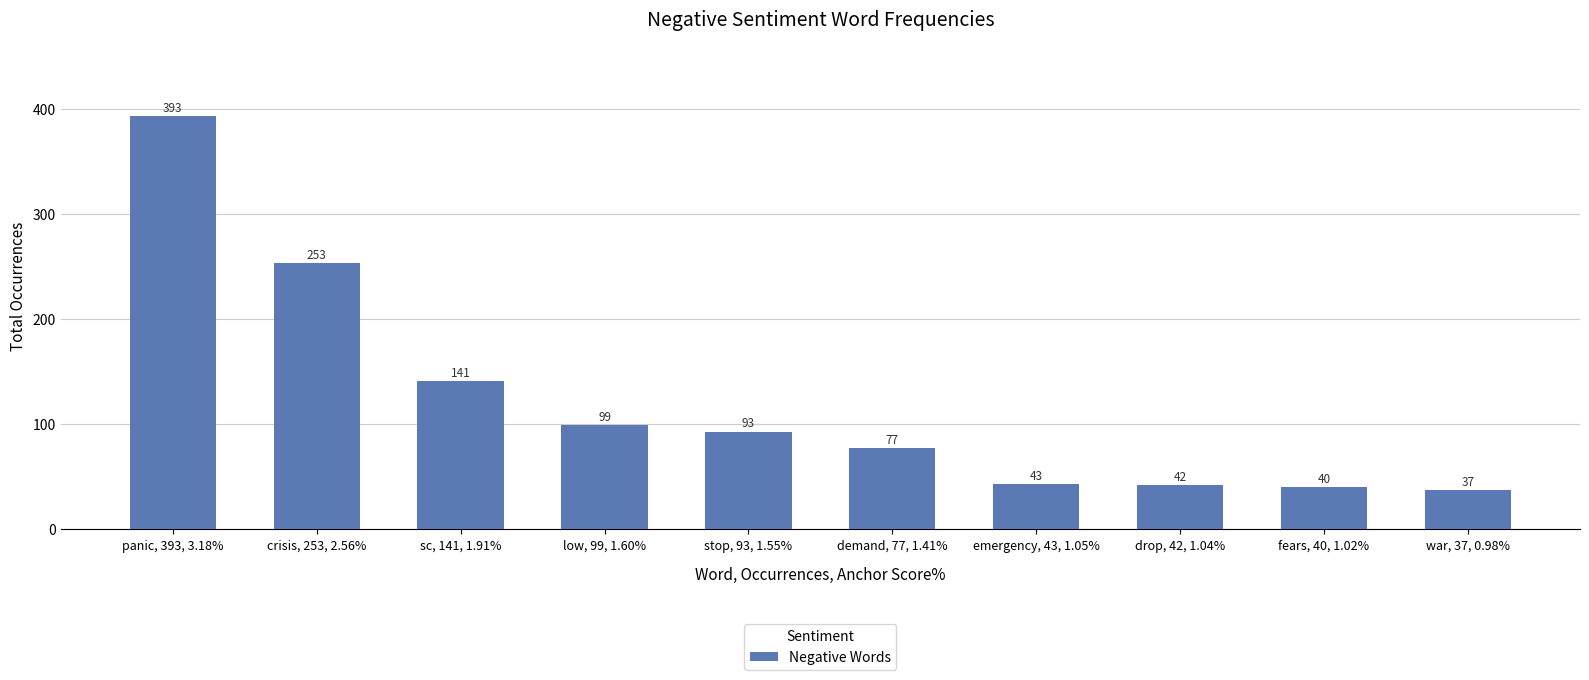

What is the ratio of the value at sc, 141, 1.91% to the value at crisis, 253, 2.56%?

0.6